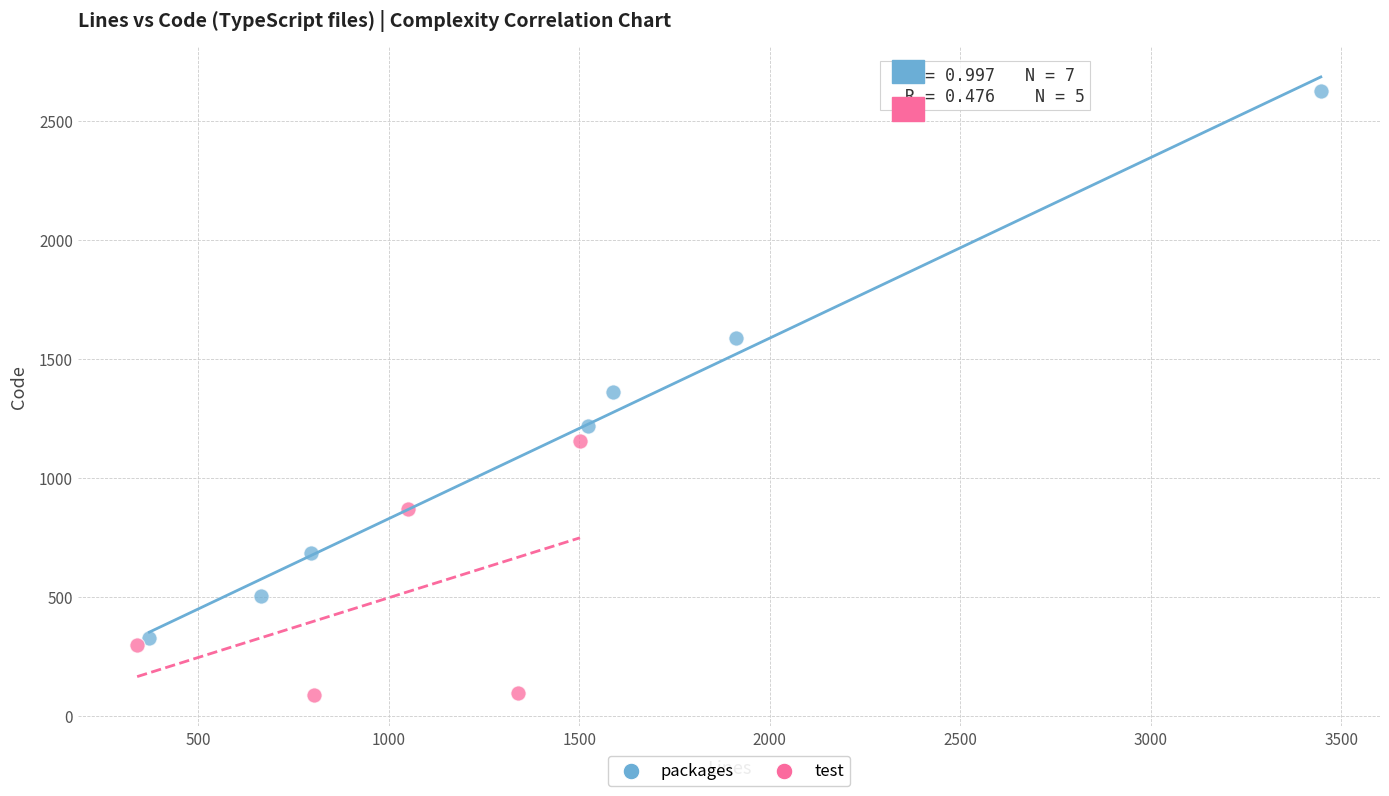

Which series reaches the minimum Y coordinate?

test